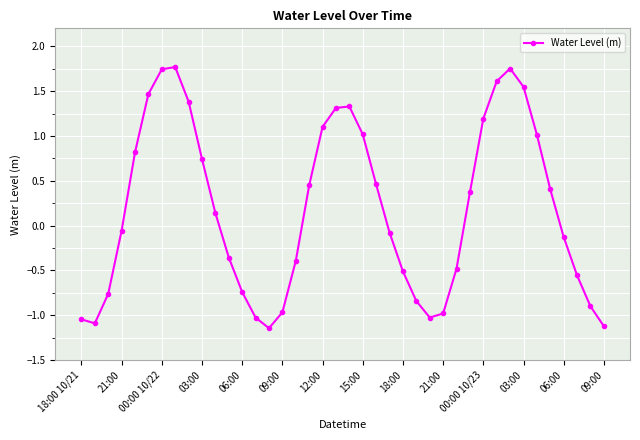

What is the difference between the maximum and second lowest values?

2.9